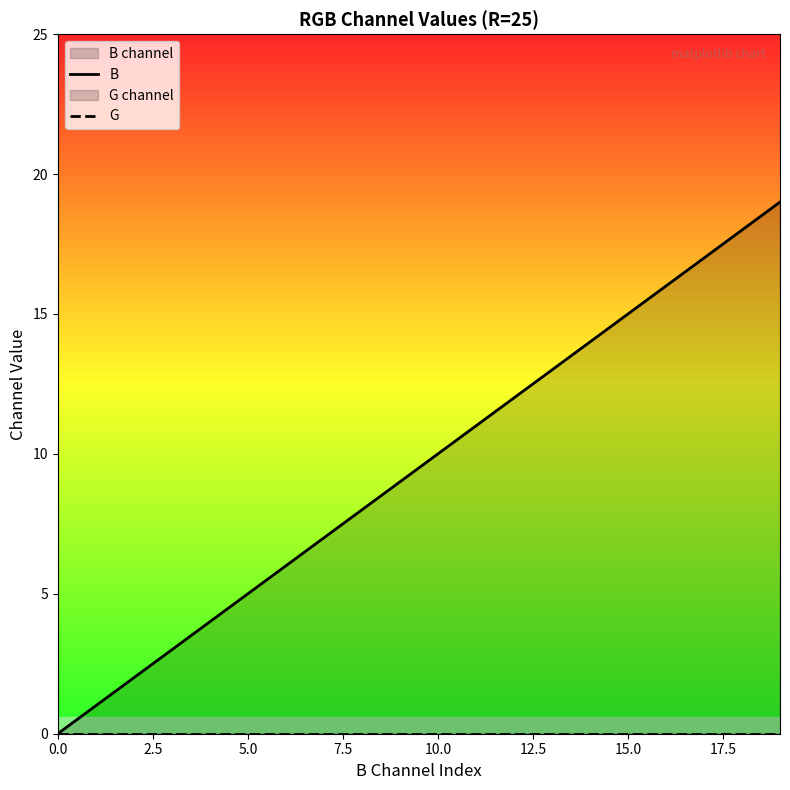

What position from the left is 17?

18